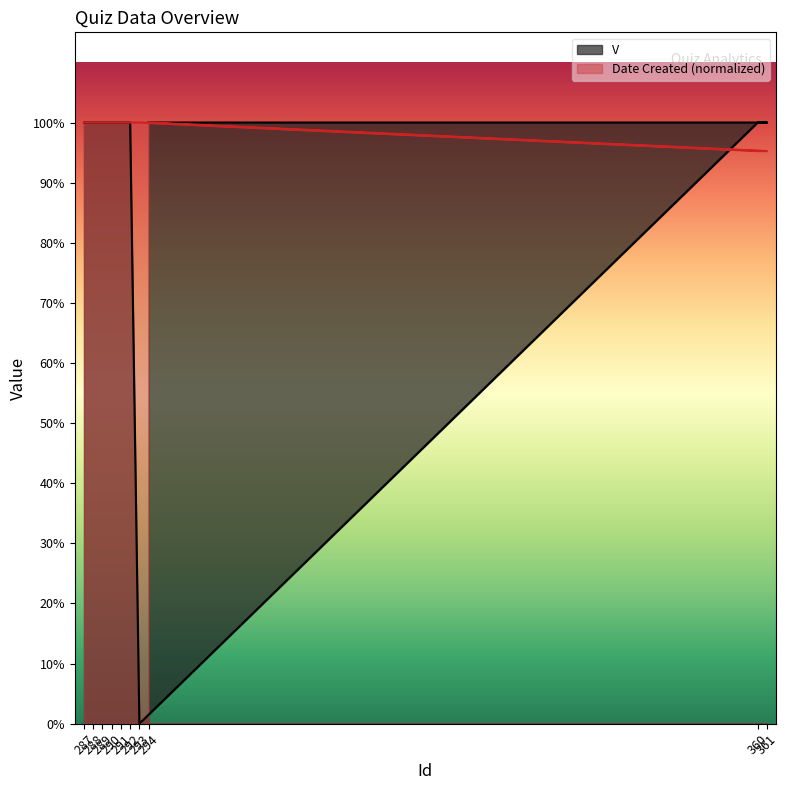

What are all the series names shown in the legend?

V, Date Created